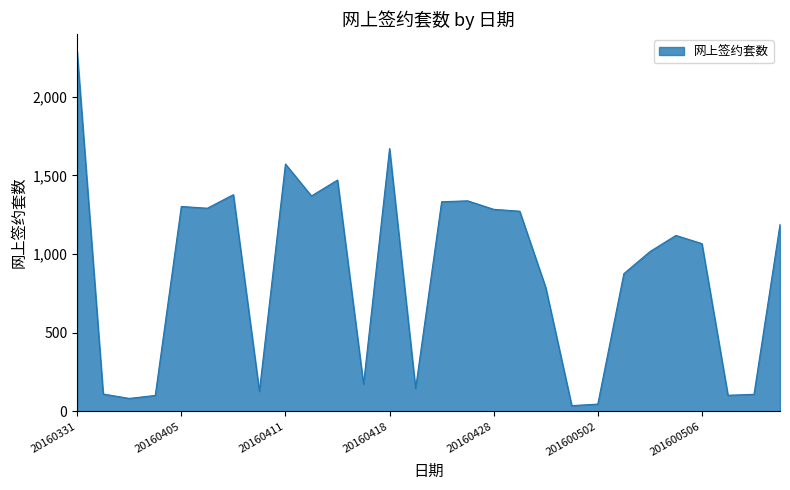

True or false: there are more than 2 points higher than both neighbors.

True